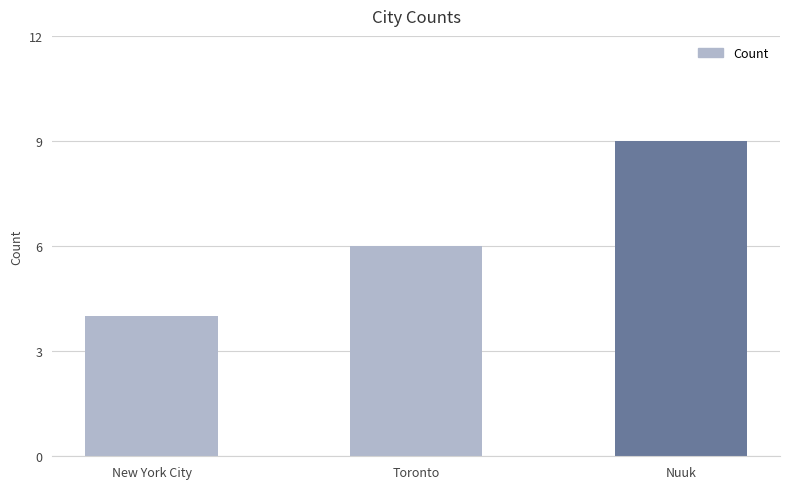

Which category has the highest value across all series?

Nuuk